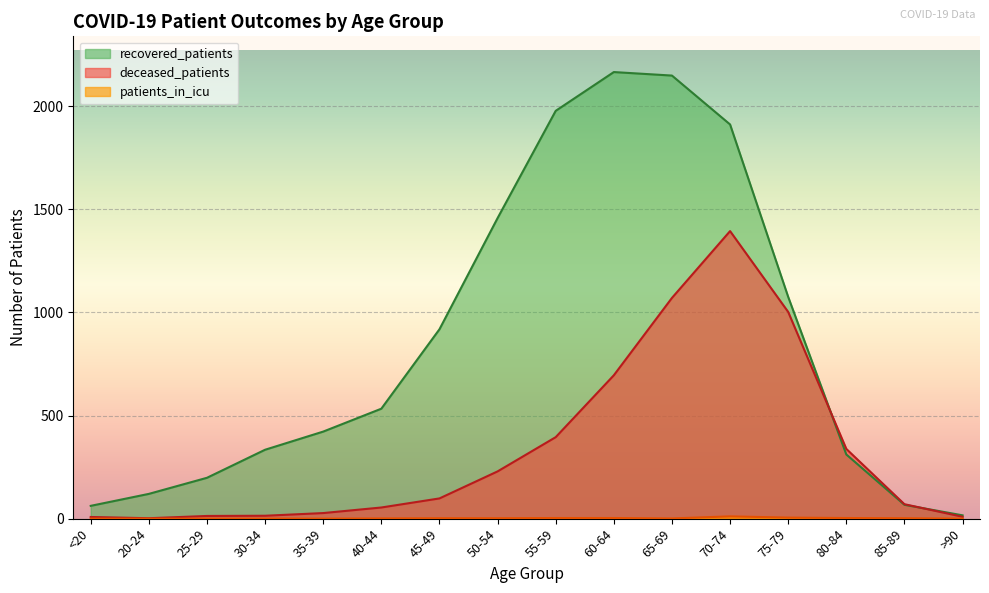

At how many categories does at least one series exceed 1766?

4